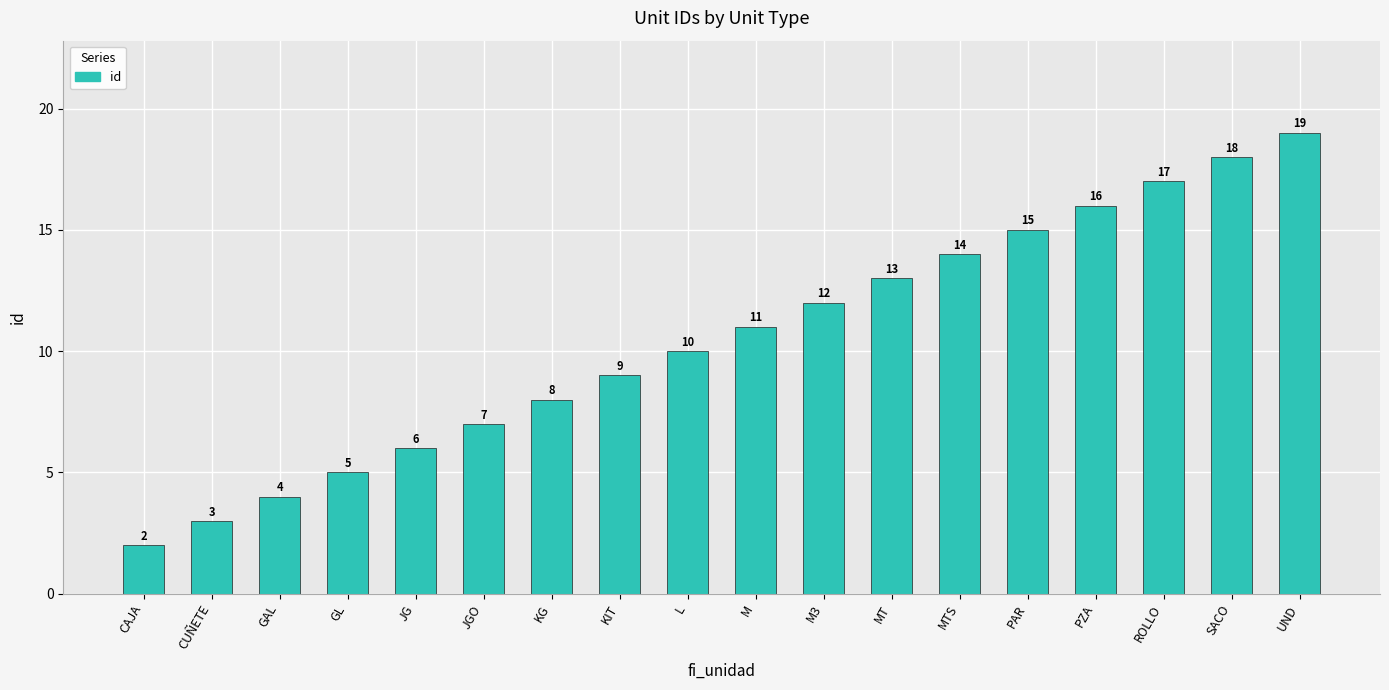

The chart shows a value of 7 at SACO. True or false?

False